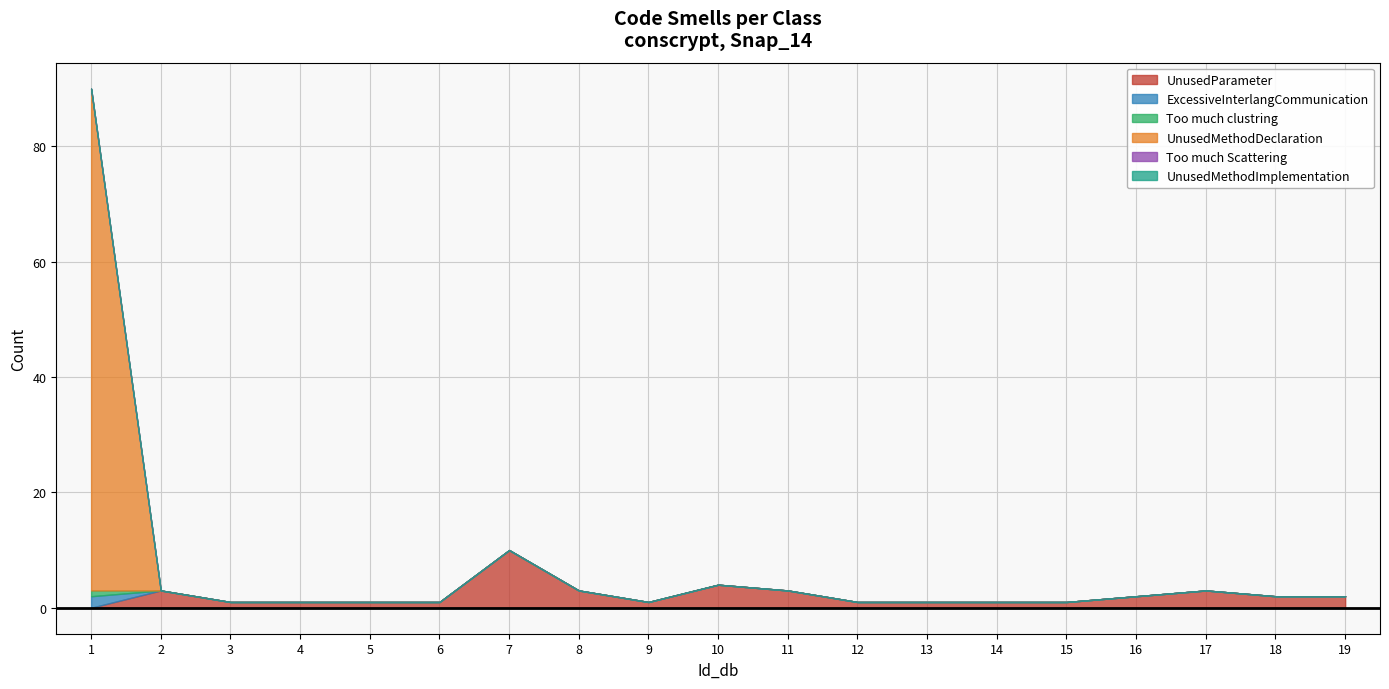

Does the chart have visible grid lines?

Yes